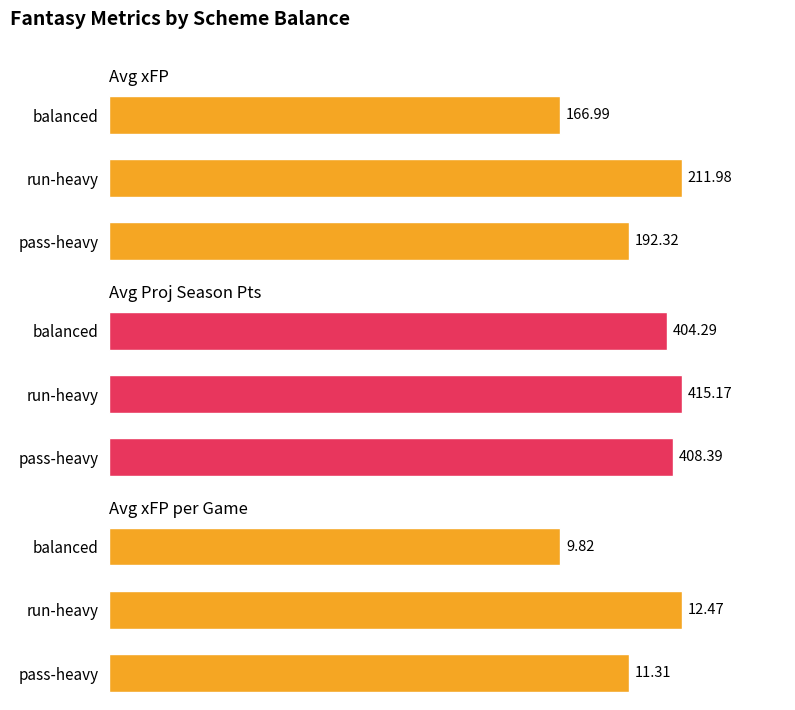

Reading right to left, list all the values displayed in this chart.

Avg xFP: 167.0	212.0	192.3
Avg Proj Season Pts: 404.3	415.2	408.4
Avg xFP per Game: 9.8	12.5	11.3